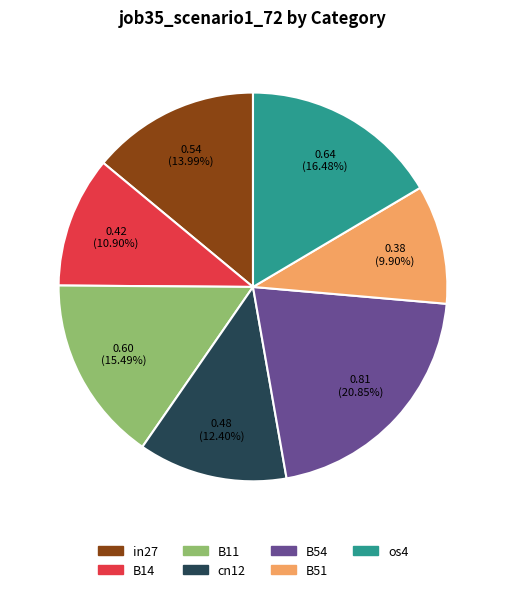

To the nearest percent, what is the difference between the largest and smallest slice percentages?

11%